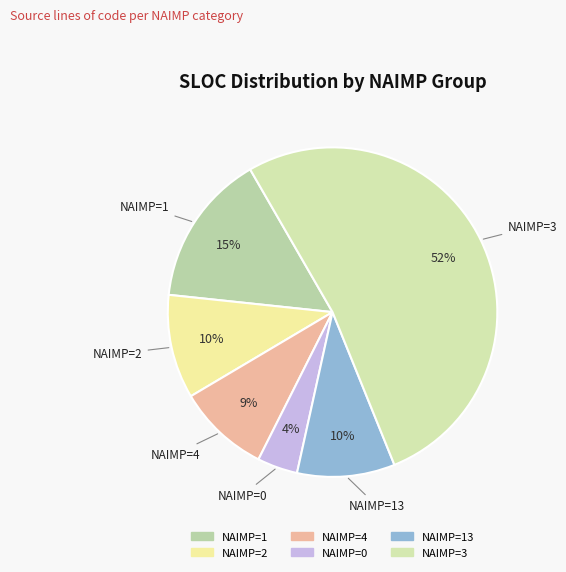

How many slices are in this pie chart?

6